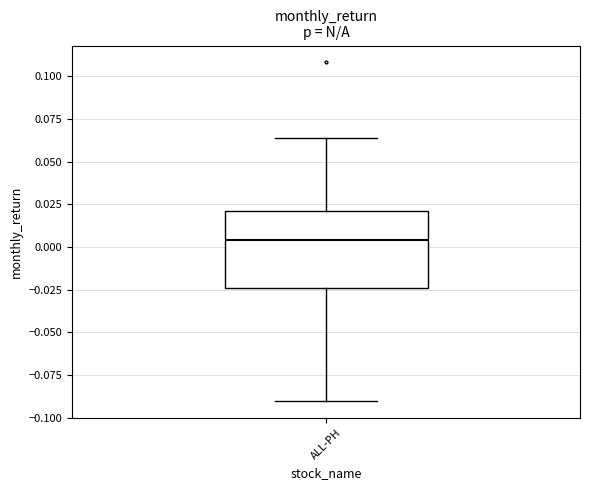

Transcribe this box plot: give where the median line is, the range the box spans, and where the two whiskers end, as read against the y-axis. The values are not printed on the chart, so give them approximately, as read against the axis.

median 0.005, box -0.025 to 0.020, whiskers -0.090 to 0.065